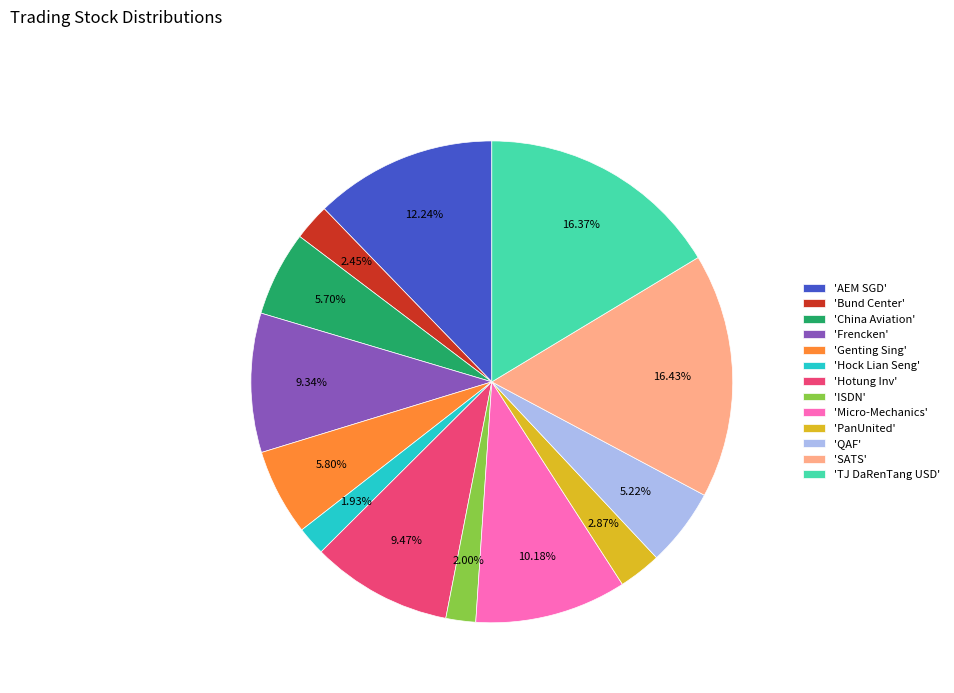

Between 'Micro-Mechanics' and 'TJ DaRenTang USD', which is larger?

'TJ DaRenTang USD'